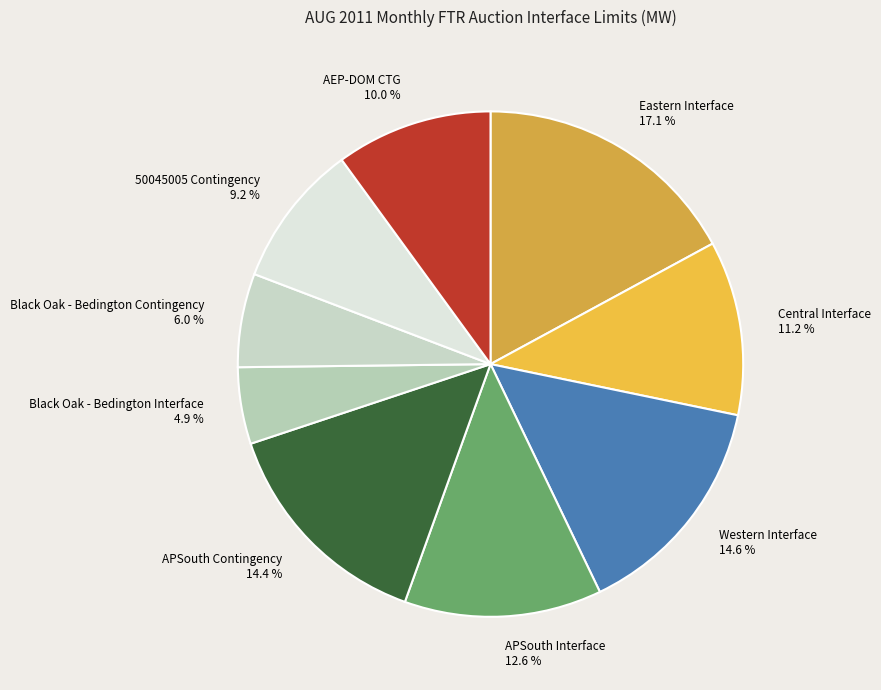

Count the number of slices in the pie.

9